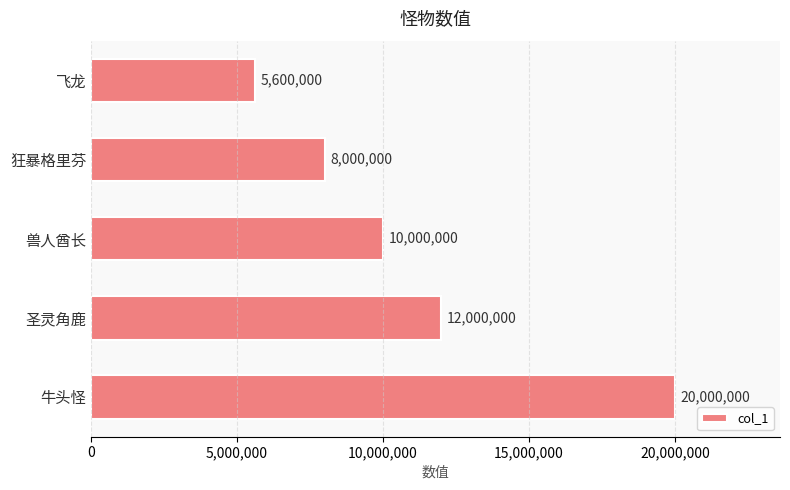

What is the sum of all values?

55600000